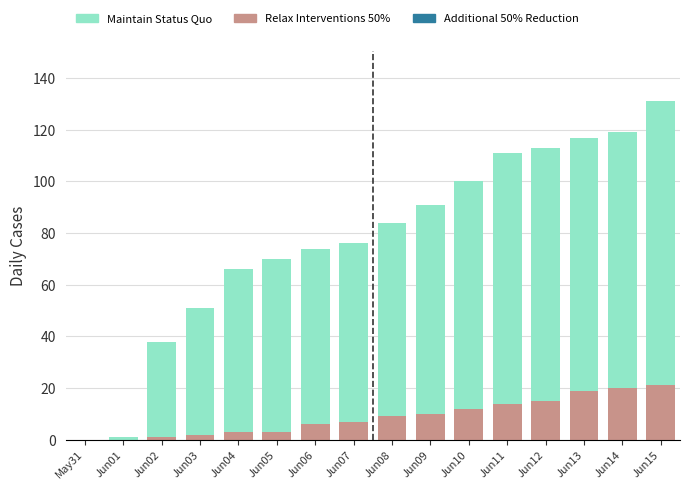

Does the chart contain stacked bars?

Yes